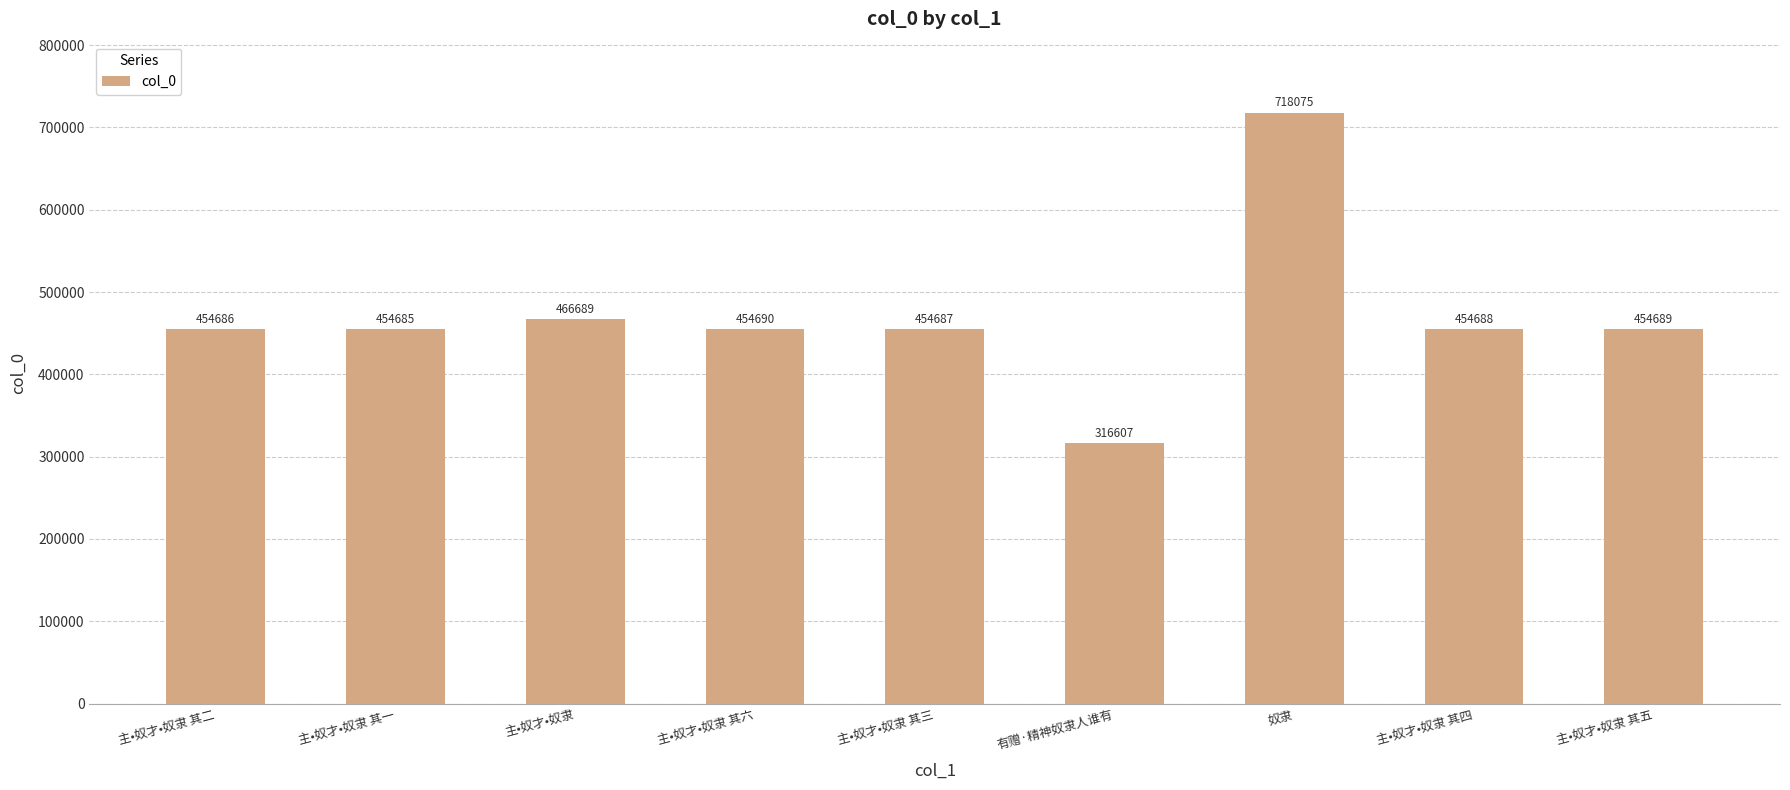

What is the average value?

469944